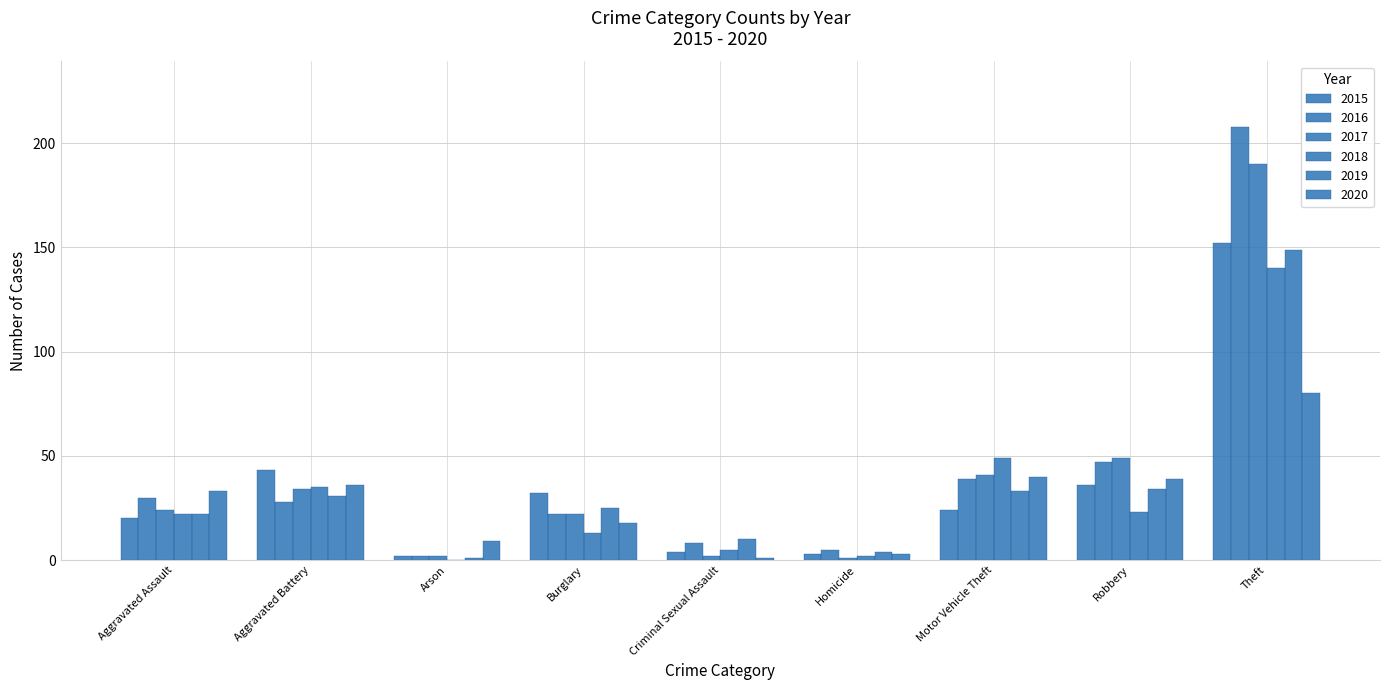

Which category has the lowest value in the 2016 series?

Arson